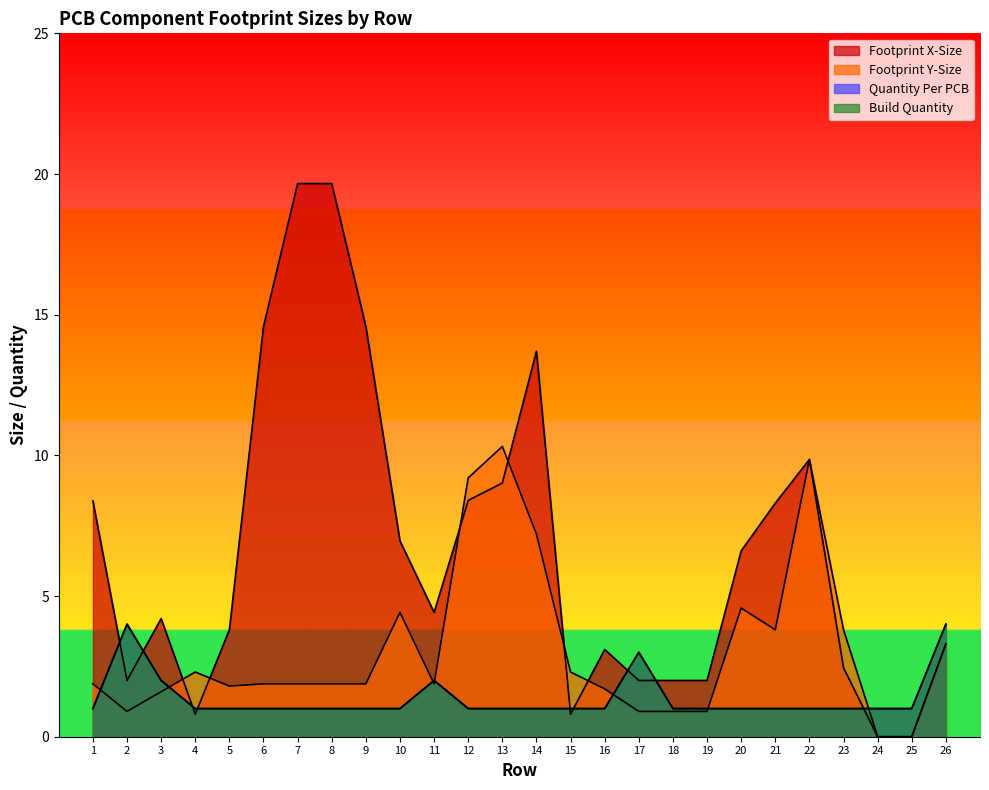

Reading right to left, what are all the values shown in this chart?

Footprint X-Size: 3.3	0.0	0.0	2.5	9.9	8.3	6.6	2.0	2.0	2.0	3.1	0.8	13.7	9.0	8.4	4.4	7.0	14.6	19.7	19.7	14.6	3.8	0.8	4.2	2.0	8.4
Footprint Y-Size: 3.3	0.0	0.0	3.8	9.9	3.8	4.6	0.9	0.9	0.9	1.7	2.3	7.2	10.3	9.2	1.9	4.4	1.9	1.9	1.9	1.9	1.8	2.3	1.6	0.9	1.9
Quantity Per PCB: 4.0	1.0	1.0	1.0	1.0	1.0	1.0	1.0	1.0	3.0	1.0	1.0	1.0	1.0	1.0	2.0	1.0	1.0	1.0	1.0	1.0	1.0	1.0	2.0	4.0	1.0
Build Quantity: 4.0	1.0	1.0	1.0	1.0	1.0	1.0	1.0	1.0	3.0	1.0	1.0	1.0	1.0	1.0	2.0	1.0	1.0	1.0	1.0	1.0	1.0	1.0	2.0	4.0	1.0